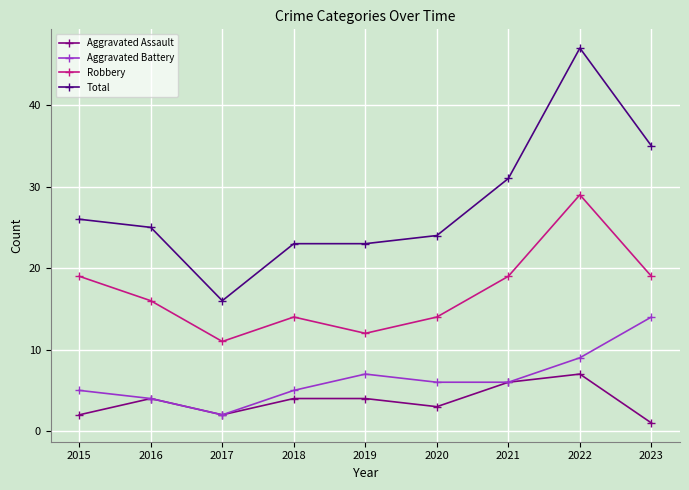

True or false: Robbery has more than 1 points higher than both neighbors.

True